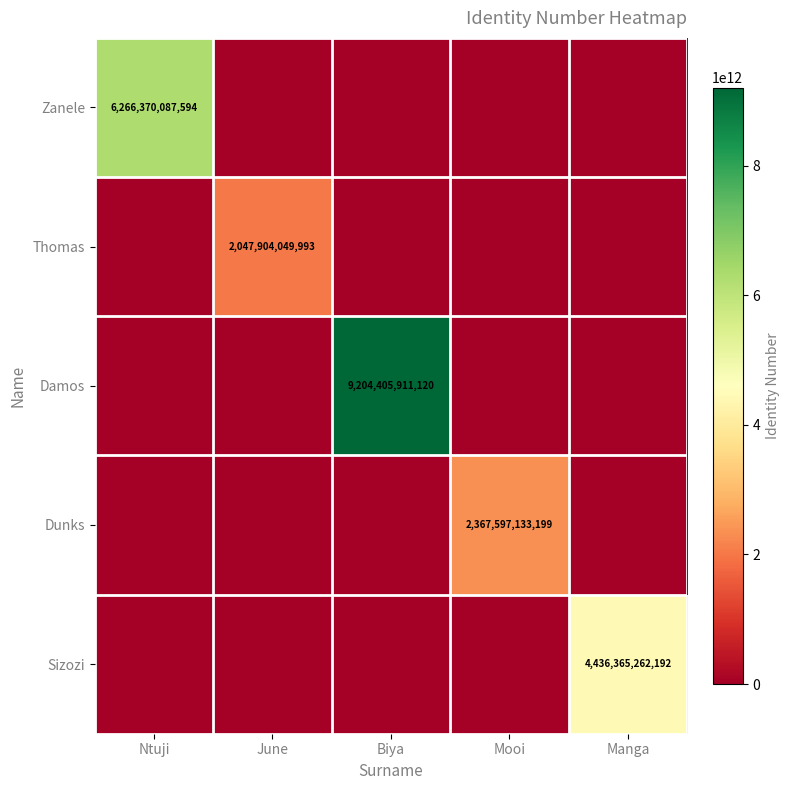

The value of Zanele at Ntuji is 6266370087594. True or false?

True